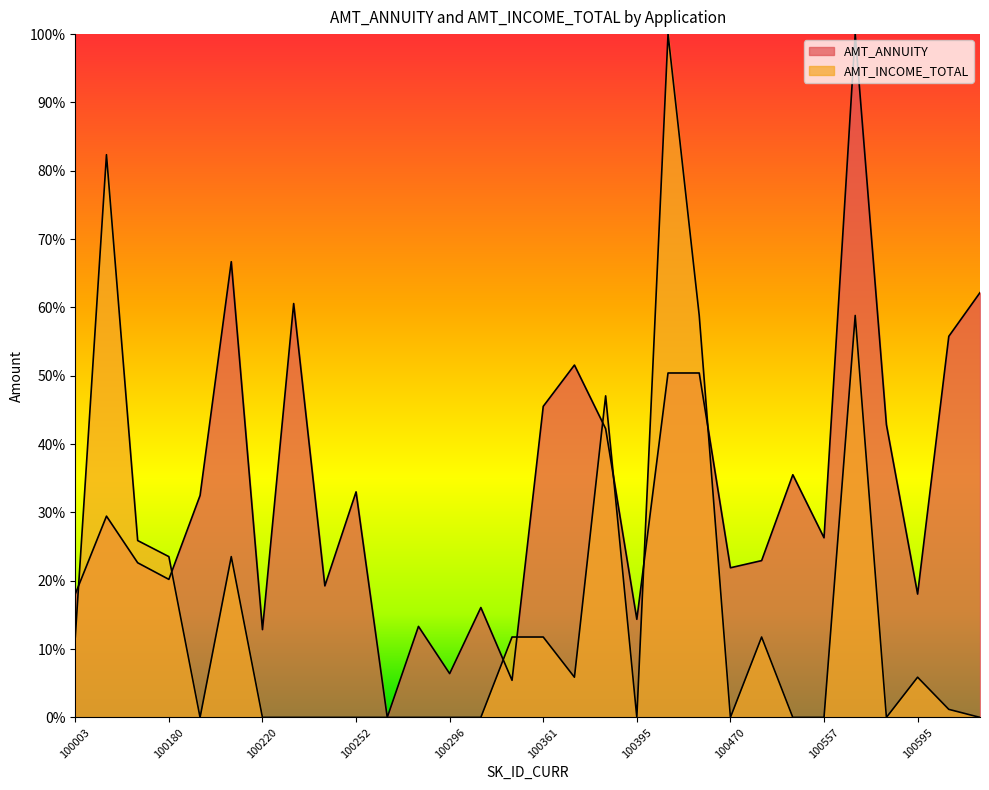

Rank the series by their maximum value, from highest to lowest.

AMT_ANNUITY, AMT_INCOME_TOTAL